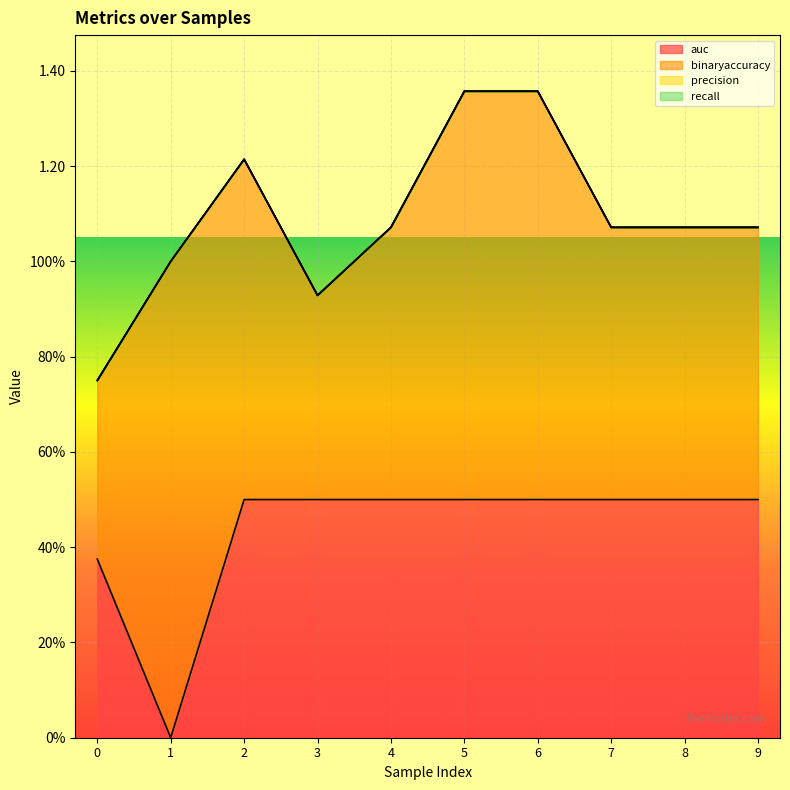

Which series changed the most between 5 and 8?

binaryaccuracy